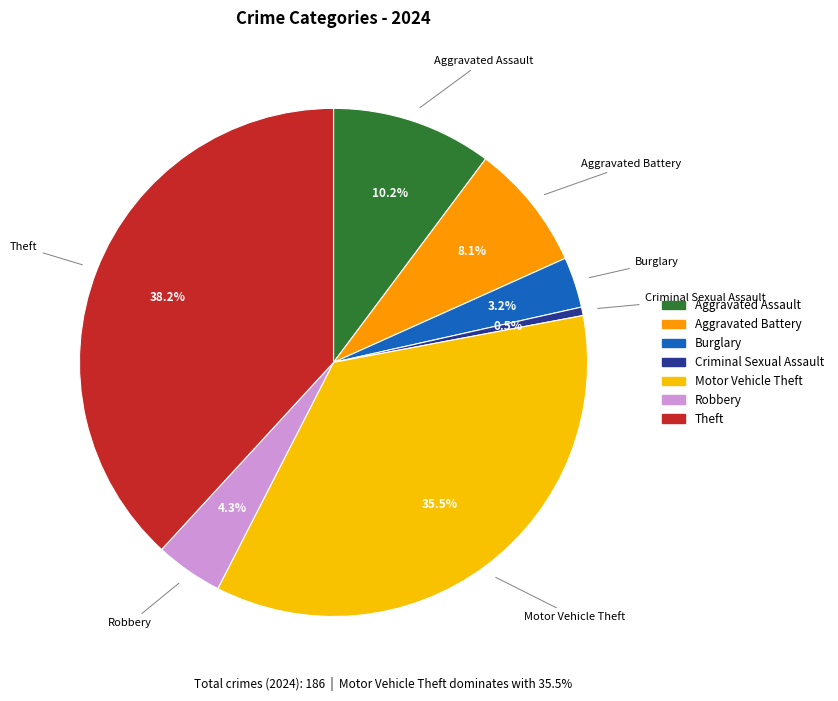

Combined, do Aggravated Assault and Robbery account for over 50%?

No